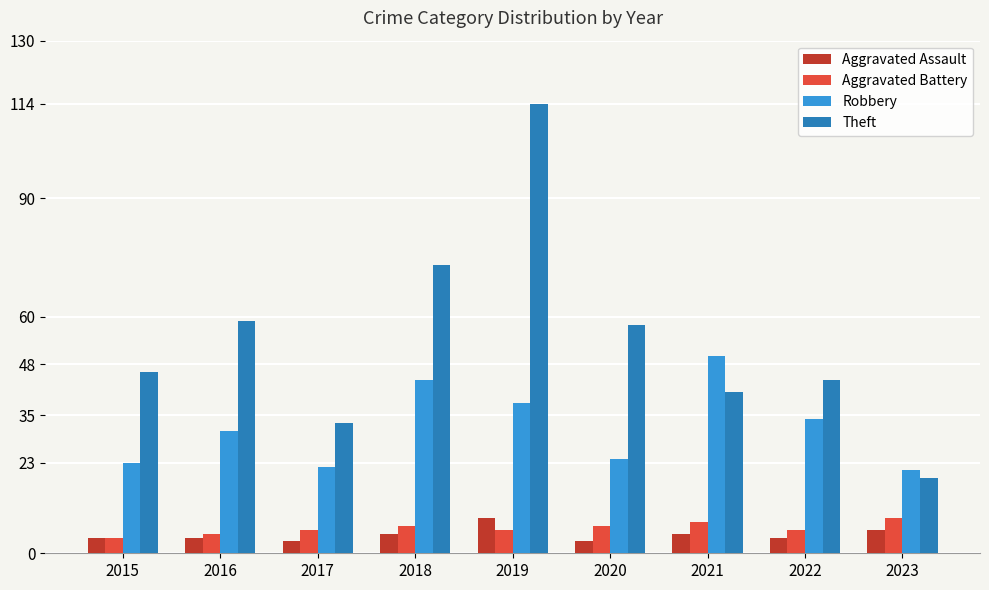

At how many categories does at least one series exceed 65?

2